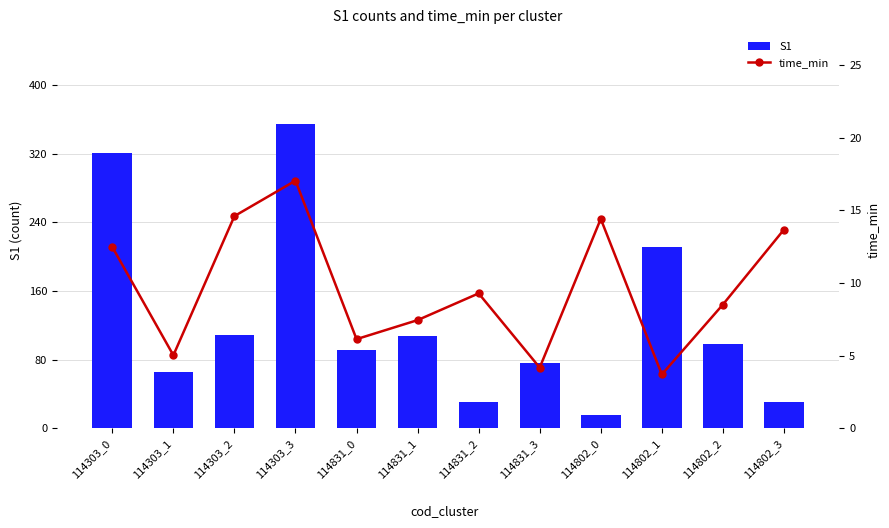

What is the difference between the second highest and second lowest values in the S1 series?

291